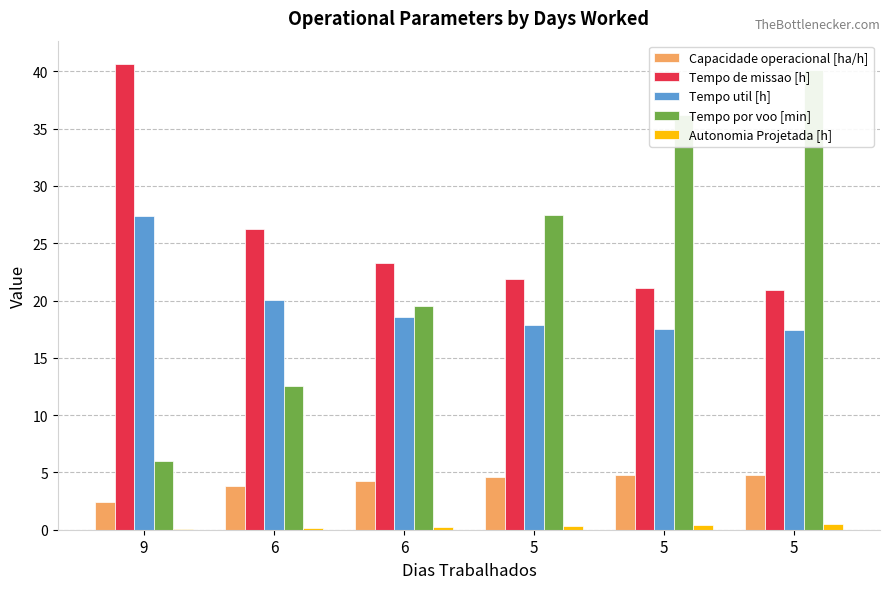

The Tempo util [h] series shows 13.7 at 9. True or false?

False